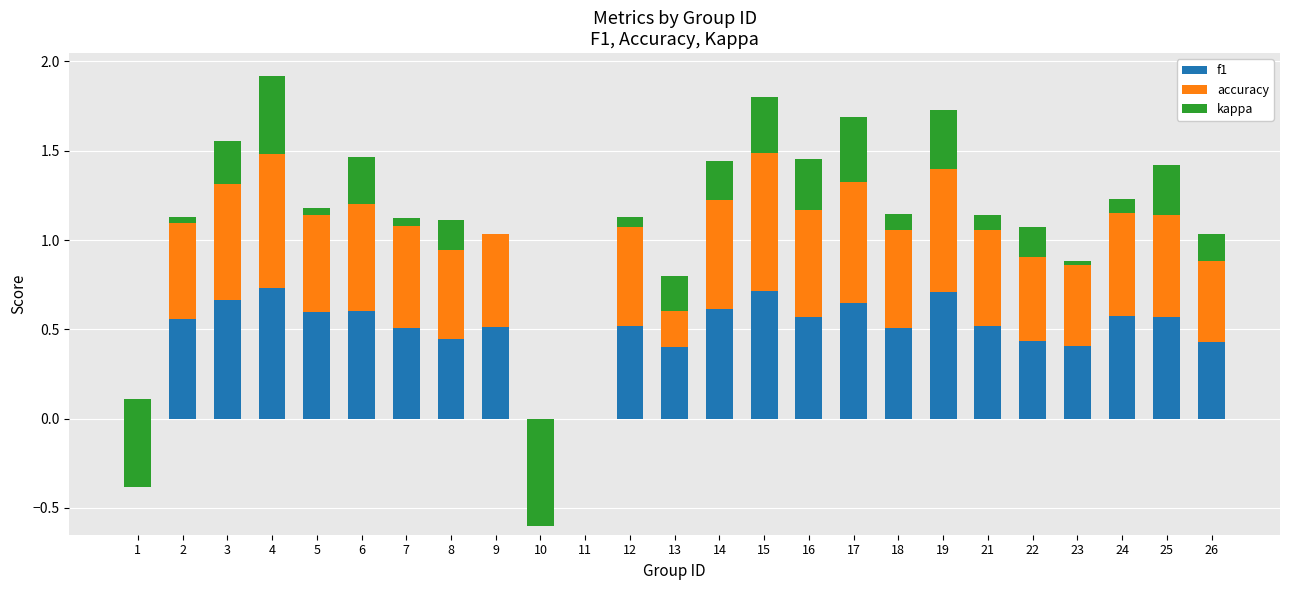

Is it true that kappa equals 0.3 at 25?

True